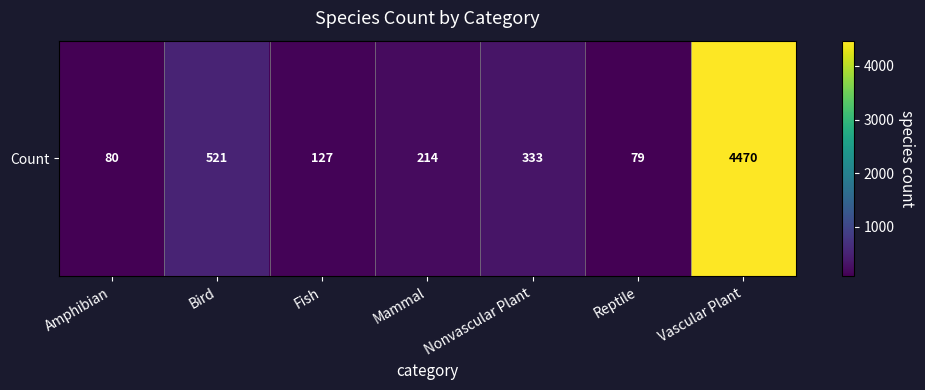

At which label is the value closest to 2274?

Bird